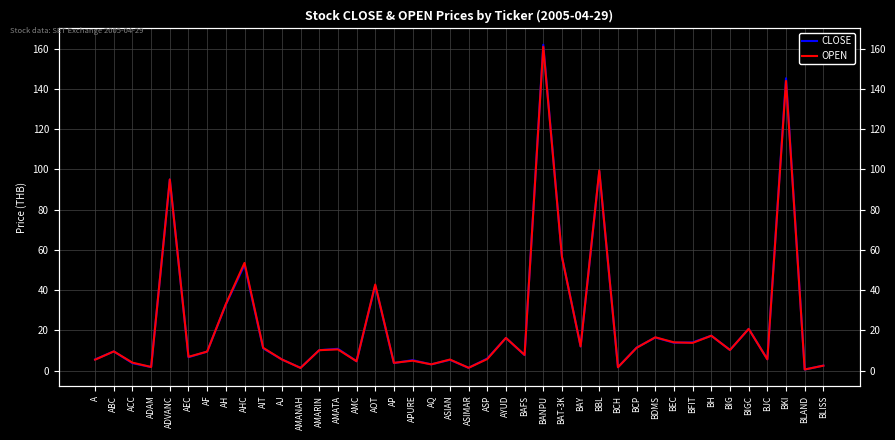

What position from the right is BFIT?

8